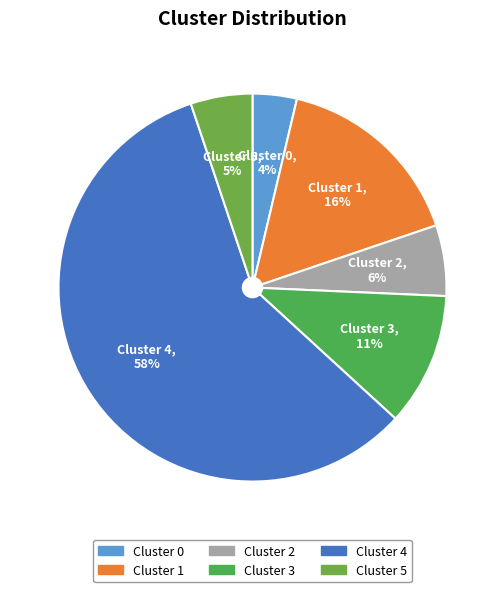

What is the smallest slice in the pie chart?

Cluster 0